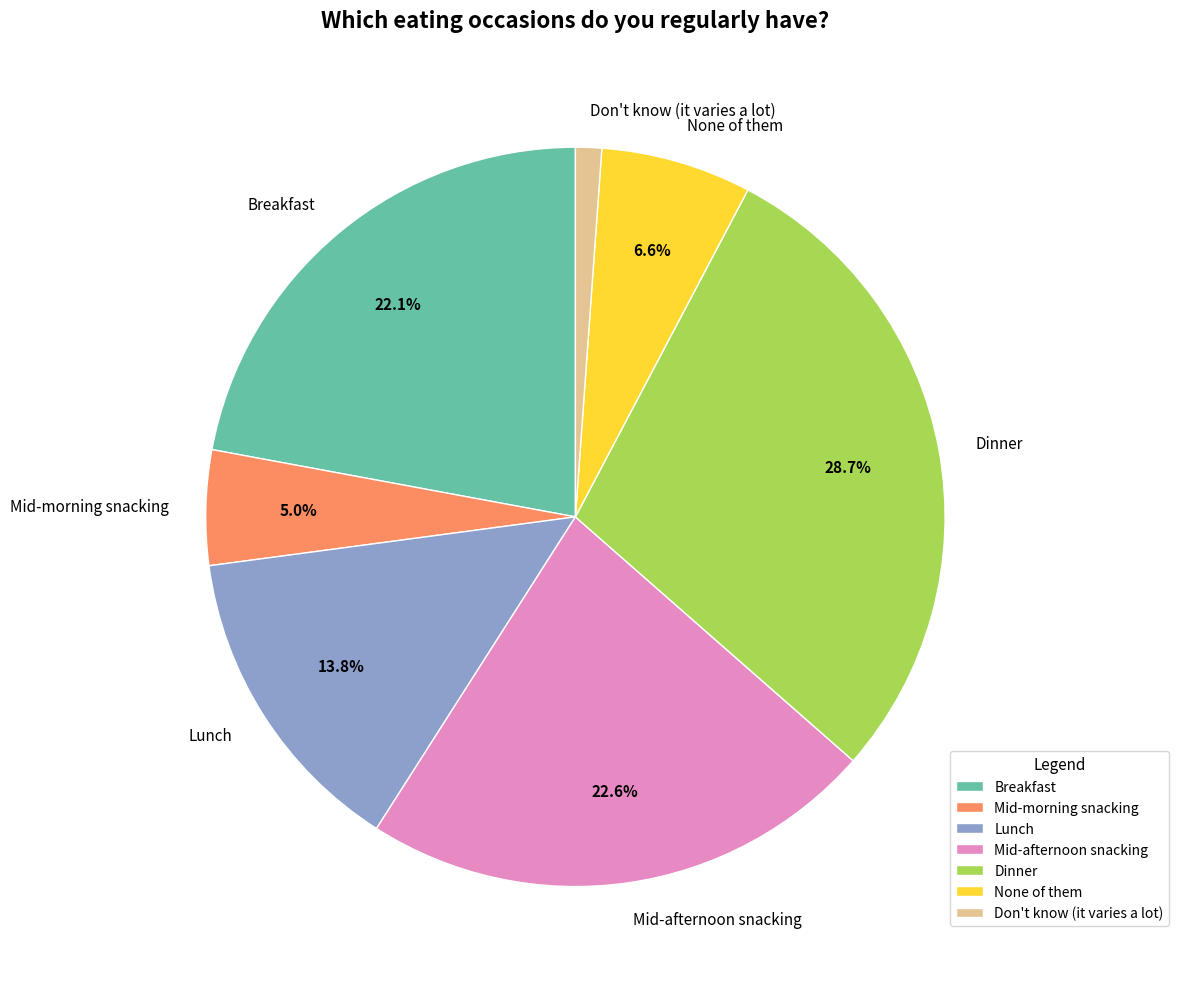

Is it true that Mid-afternoon snacking is 23% of the pie?

True